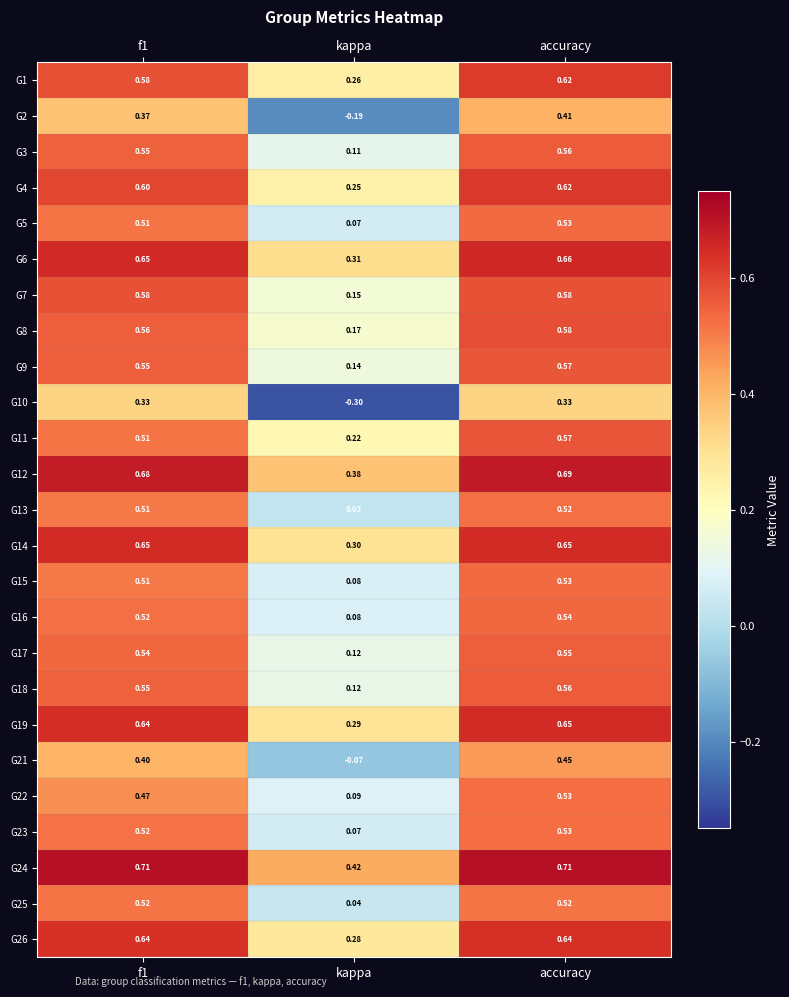

What is the total value across all series at kappa?

3.4